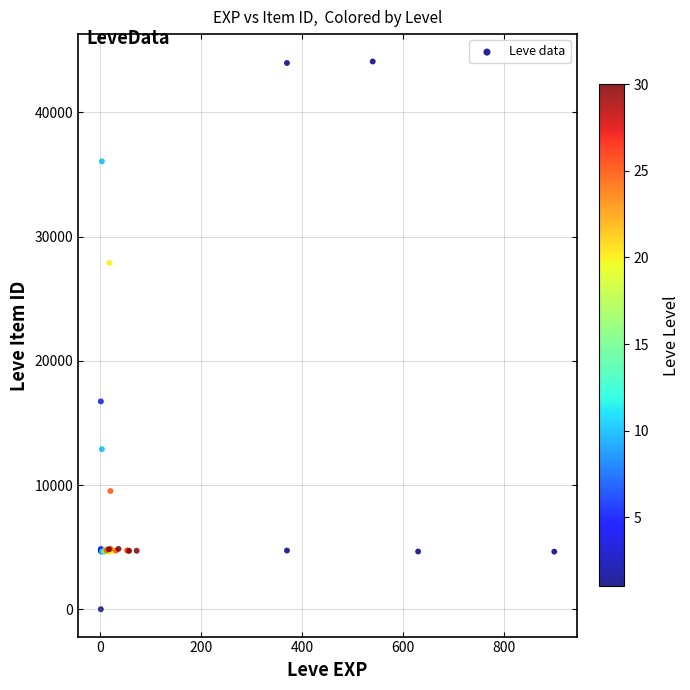

What Y value in the scatter plot is closest to 22050?

16734